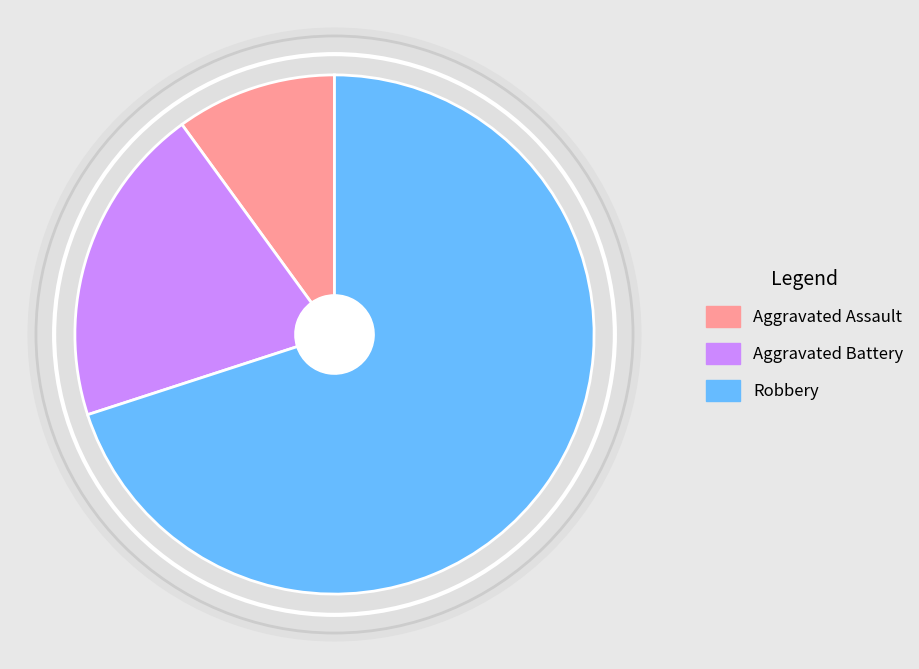

Rank the categories by value from highest to lowest.

Robbery, Aggravated Battery, Aggravated Assault